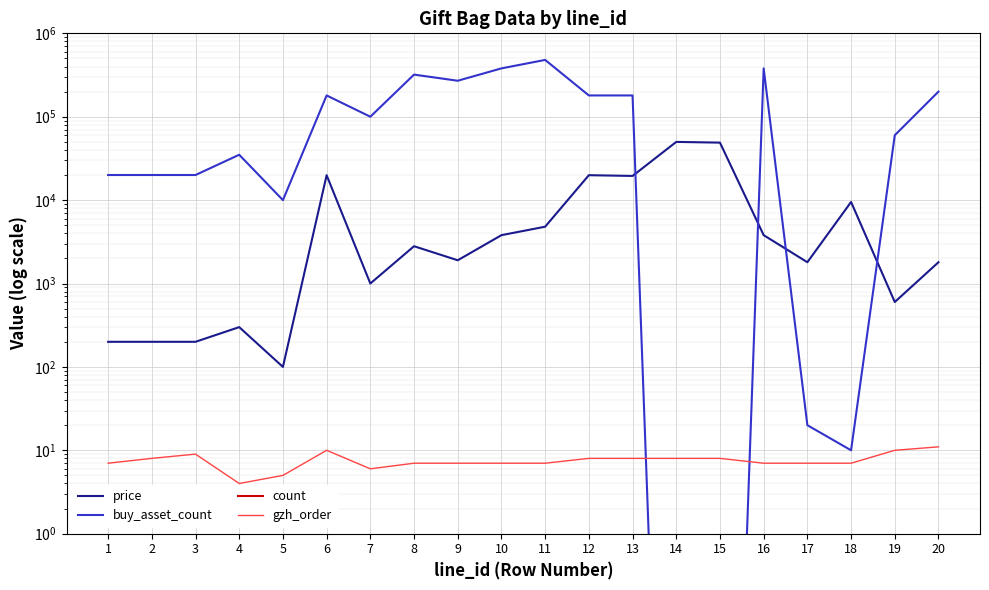

True or false: count has more than 1 interior local peaks.

False